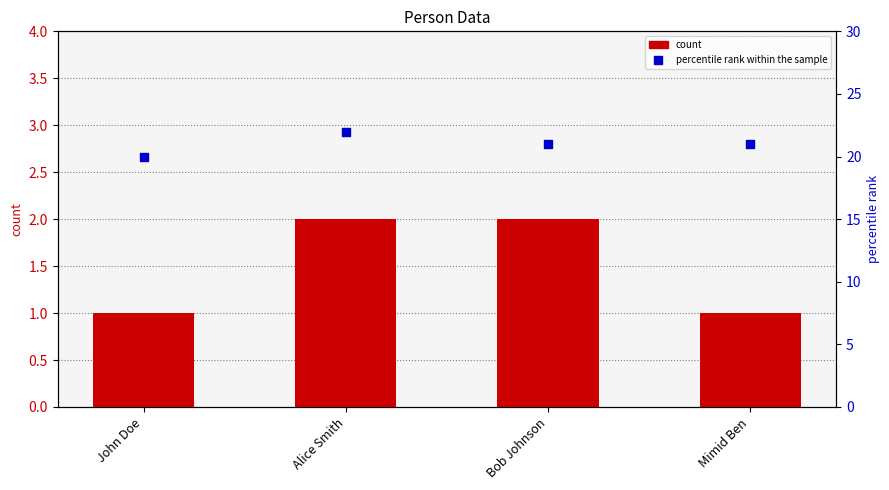

Which series reaches the minimum Y coordinate?

count